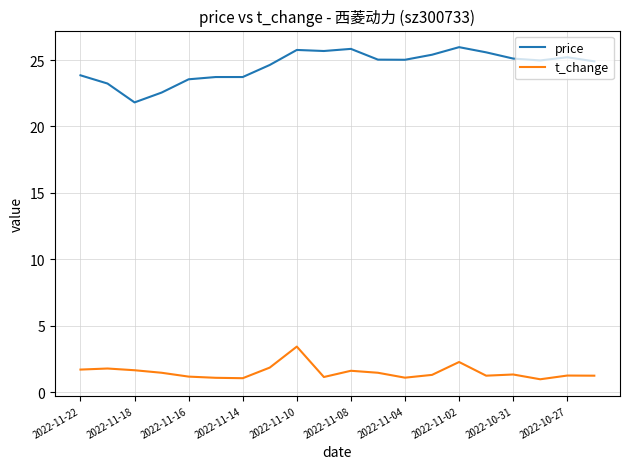

True or false: price and t_change cross at least once.

False